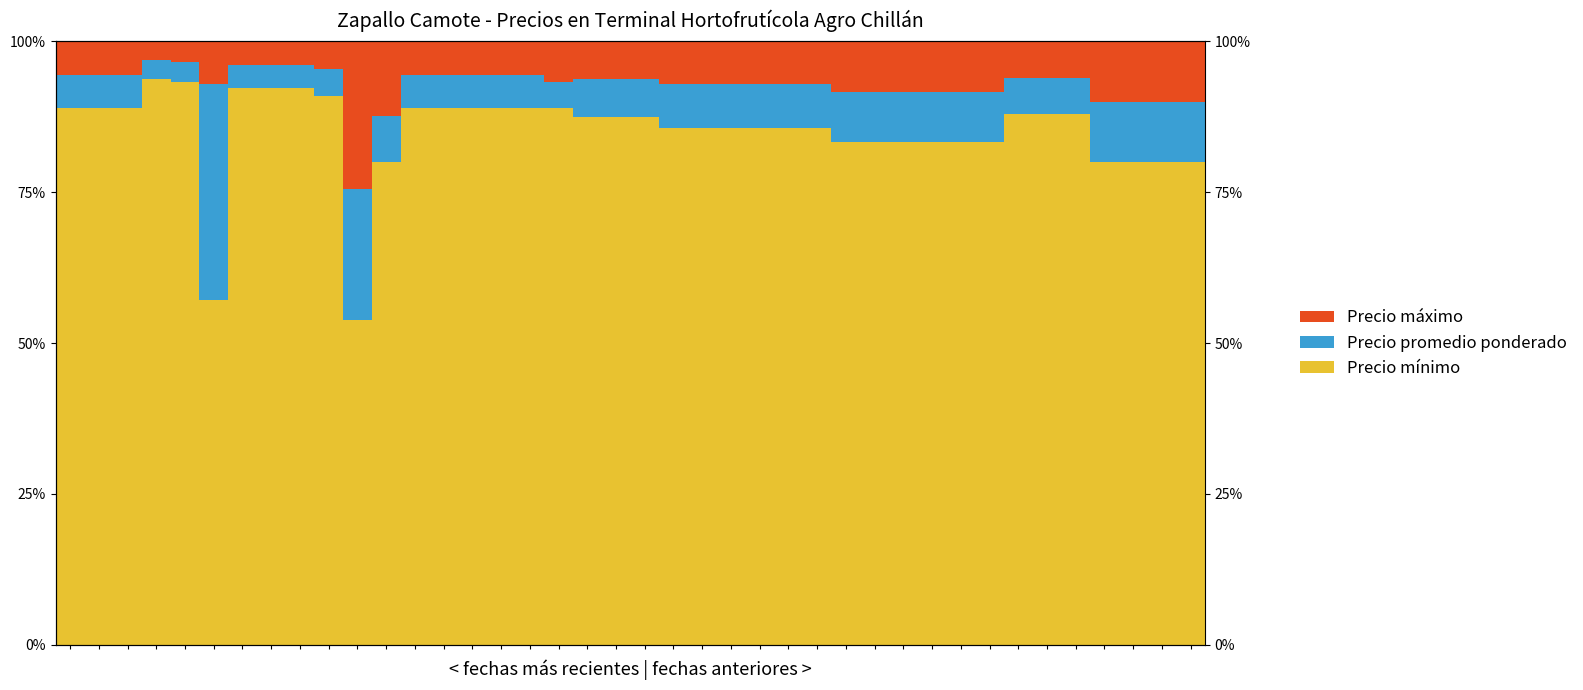

How many data points does each series have?

40